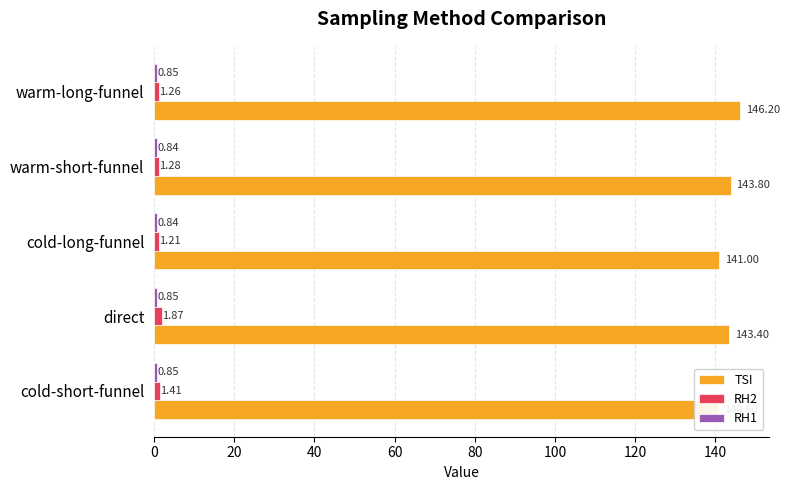

Which series has the largest range (max minus min)?

TSI